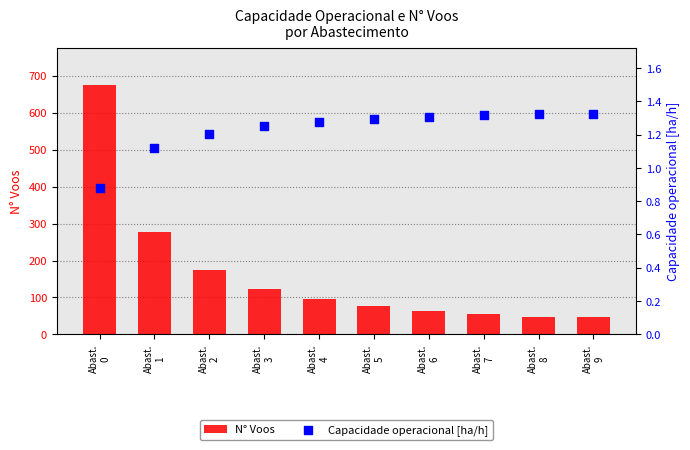

Which series contains the lowest Y value?

Capacidade operacional [ha/h]